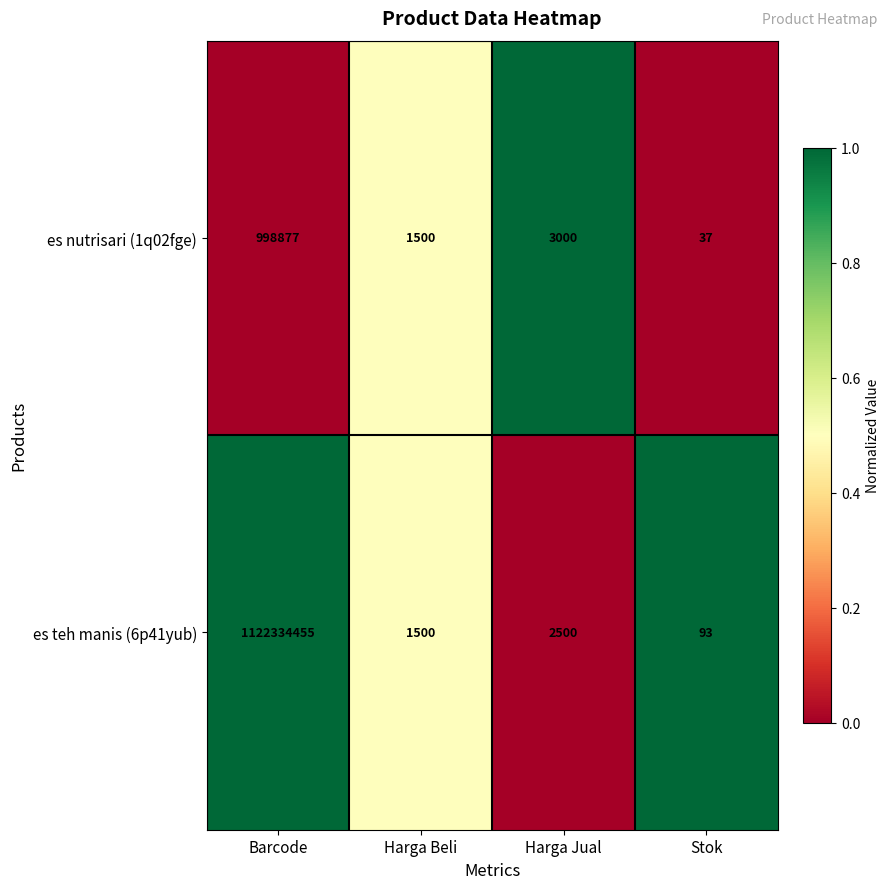

What is the difference between the es nutrisari (1q02fge) values at Harga Jual and Harga Beli?

1500